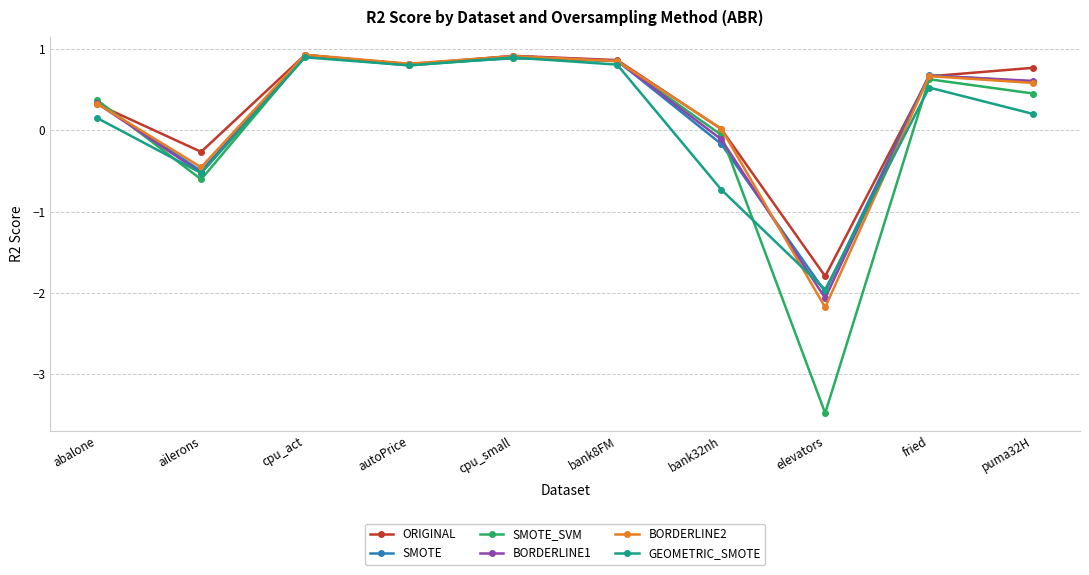

Is it true that BORDERLINE1 equals 1.1 at fried?

False